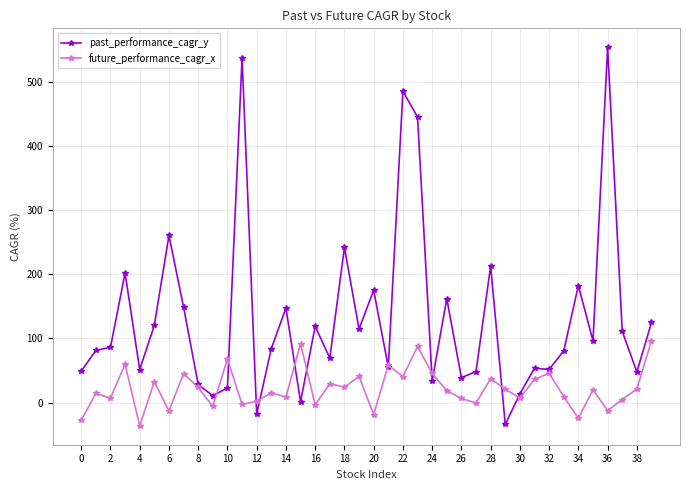

Which series has the largest total across all categories?

past_performance_cagr_y